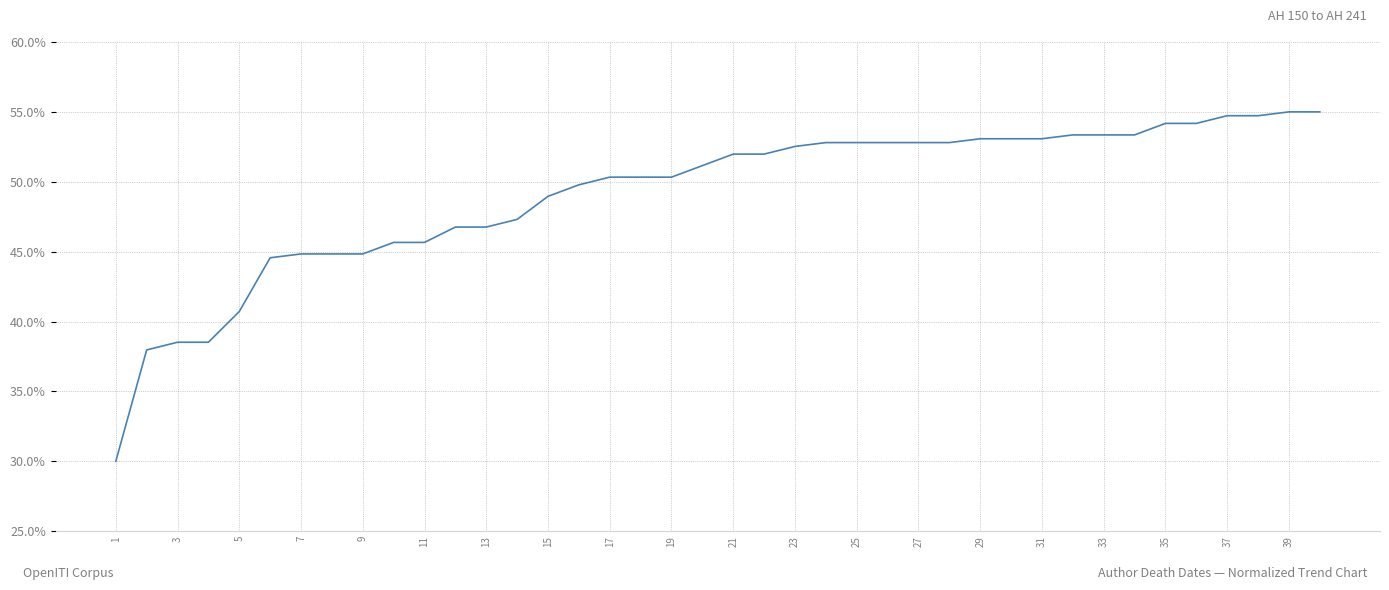

What is the smallest value displayed?

30.0